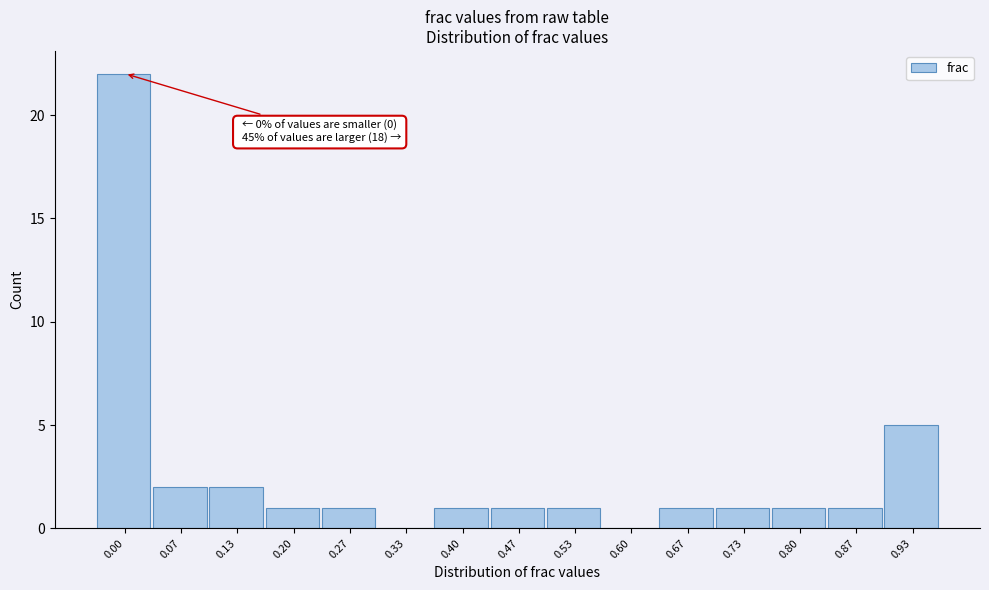

Reading right to left, list all the values displayed in this chart.

0.93=5	0.87=1	0.80=1	0.73=1	0.67=1	0.60=0	0.53=1	0.47=1	0.40=1	0.33=0	0.27=1	0.20=1	0.13=2	0.07=2	0.00=22